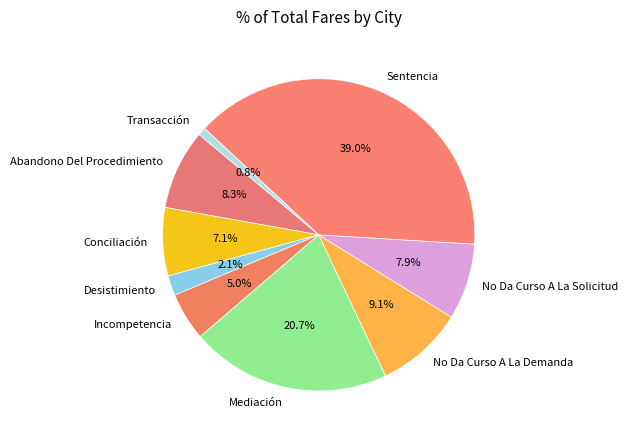

Which has a higher value, Abandono Del Procedimiento or Transacción?

Abandono Del Procedimiento